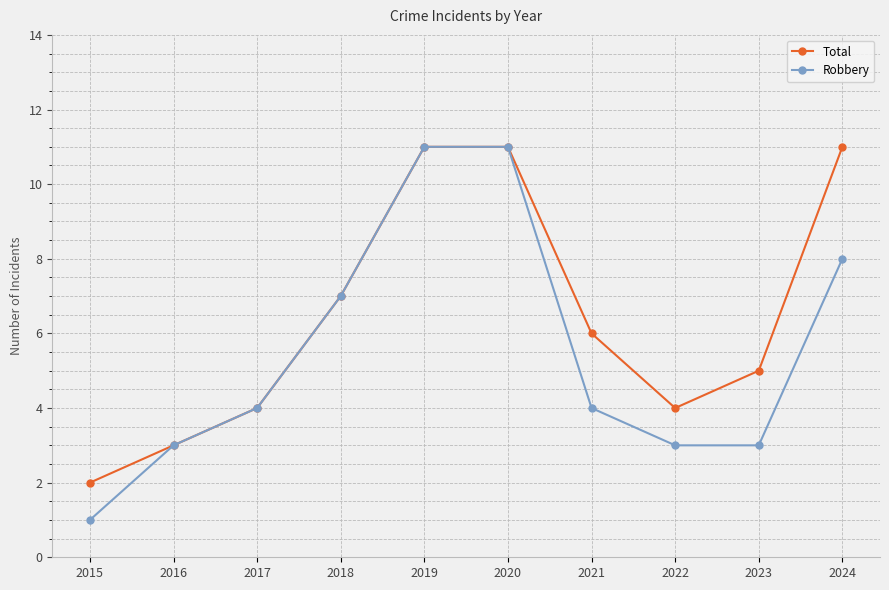

What is the sum of all Total values?

64